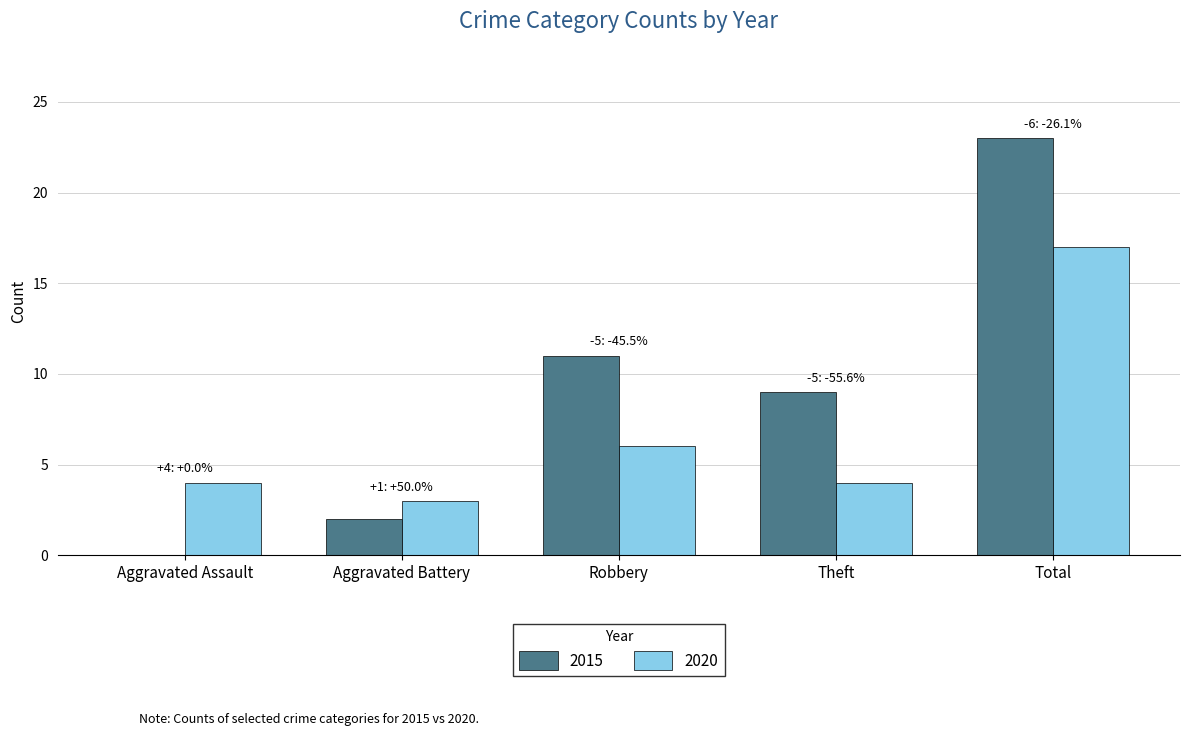

What is the maximum value shown in the chart?

23